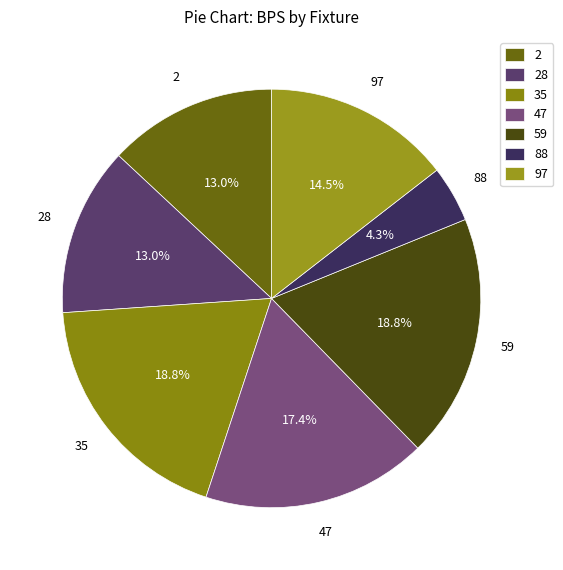

How many slices are in this pie chart?

7